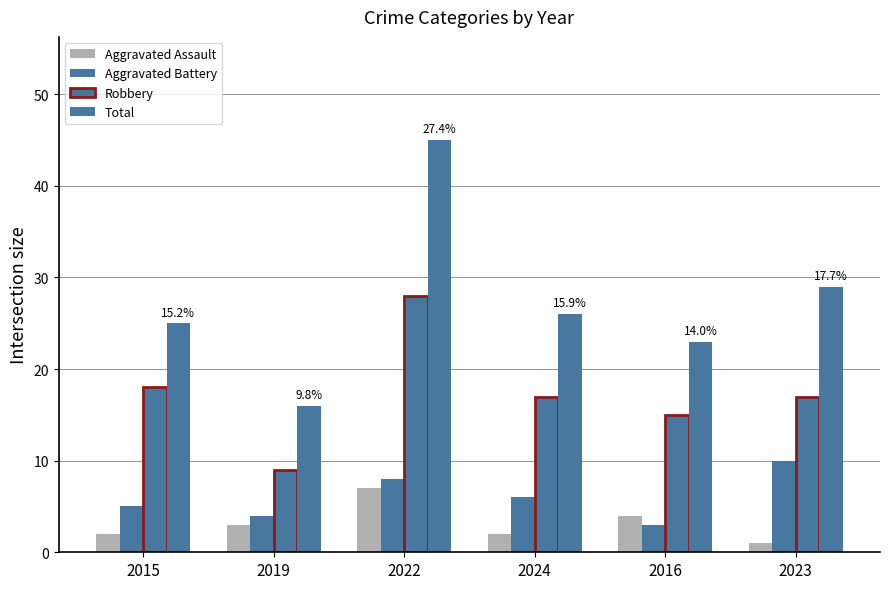

Where is Aggravated Battery nearest to the value 6?

2024